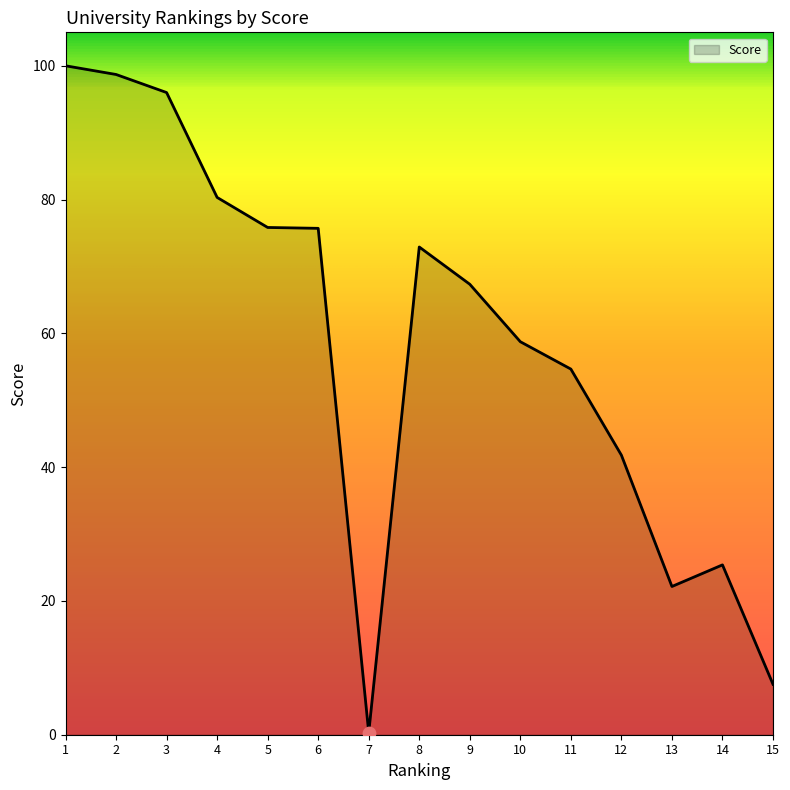

Approximately how many times larger is the value at 14 compared to 10?

0.4